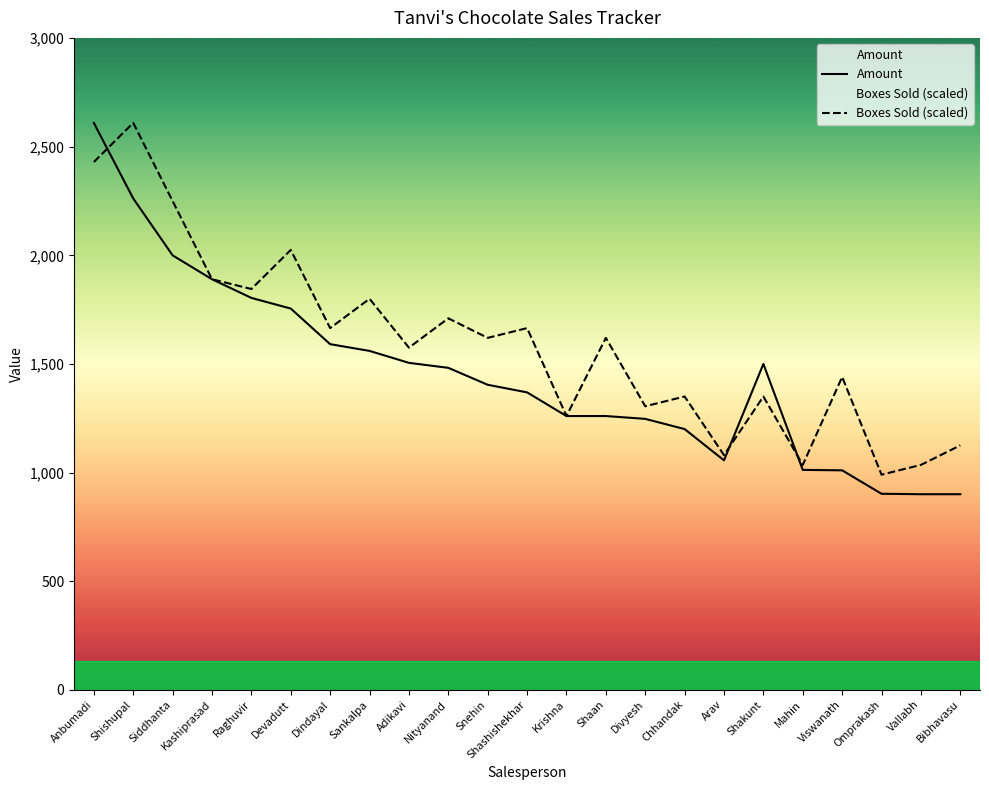

Rank the series at Mahin from highest to lowest value.

Boxes Sold (scaled), Amount